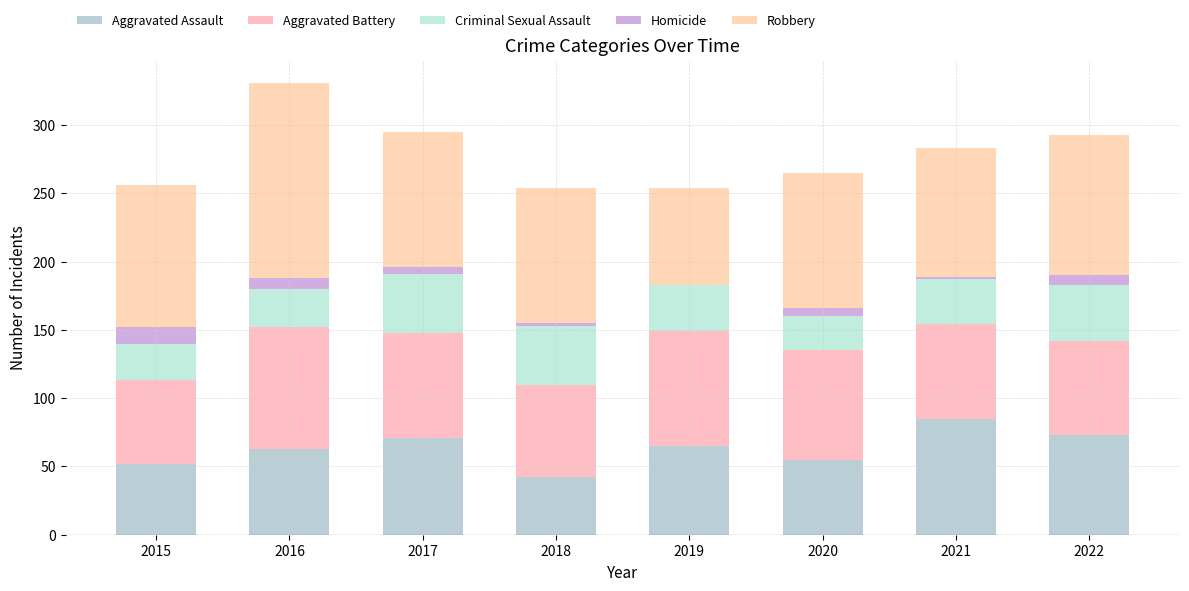

Between 2018 and 2019, which series saw the biggest shift?

Robbery